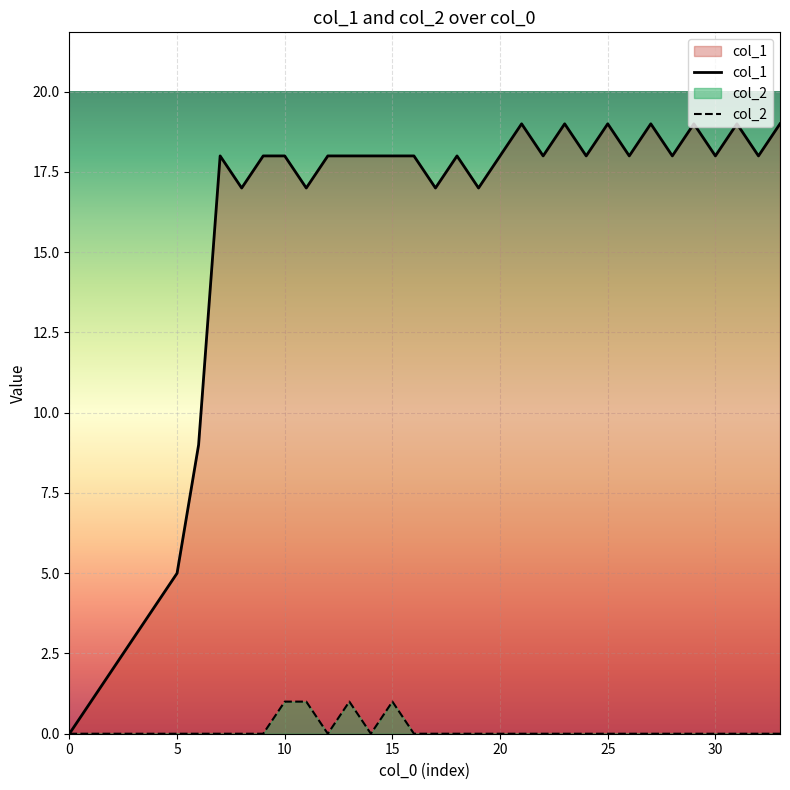

Reading right to left, transcribe all the data shown in this chart.

col_1: 19	18	19	18	19	18	19	18	19	18	19	18	19	18	17	18	17	18	18	18	18	18	17	18	18	17	18	9	5	4	3	2	1	0
col_2: 0	0	0	0	0	0	0	0	0	0	0	0	0	0	0	0	0	0	1	0	1	0	1	1	0	0	0	0	0	0	0	0	0	0